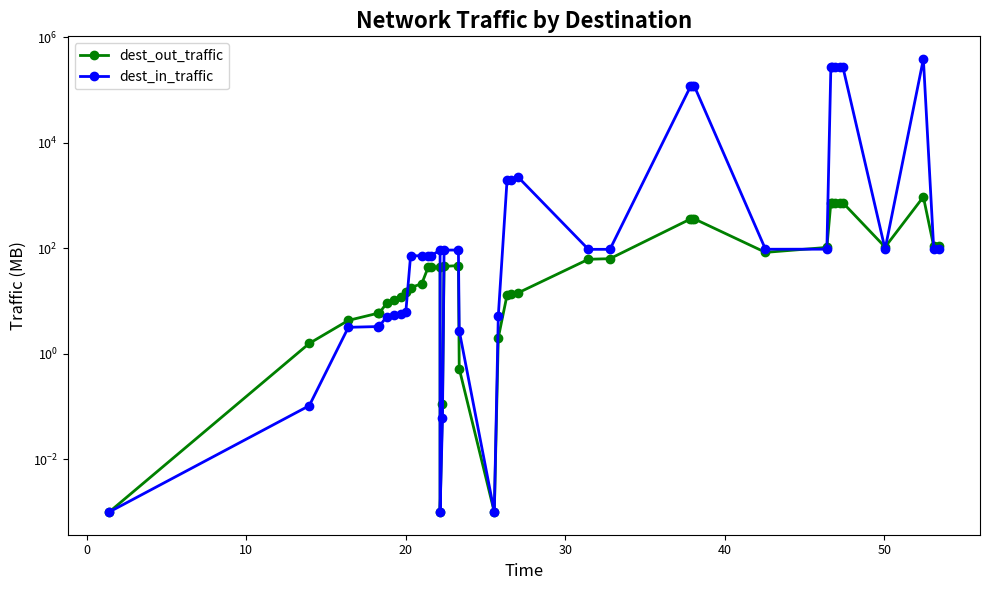

How many lines are shown in the chart?

2